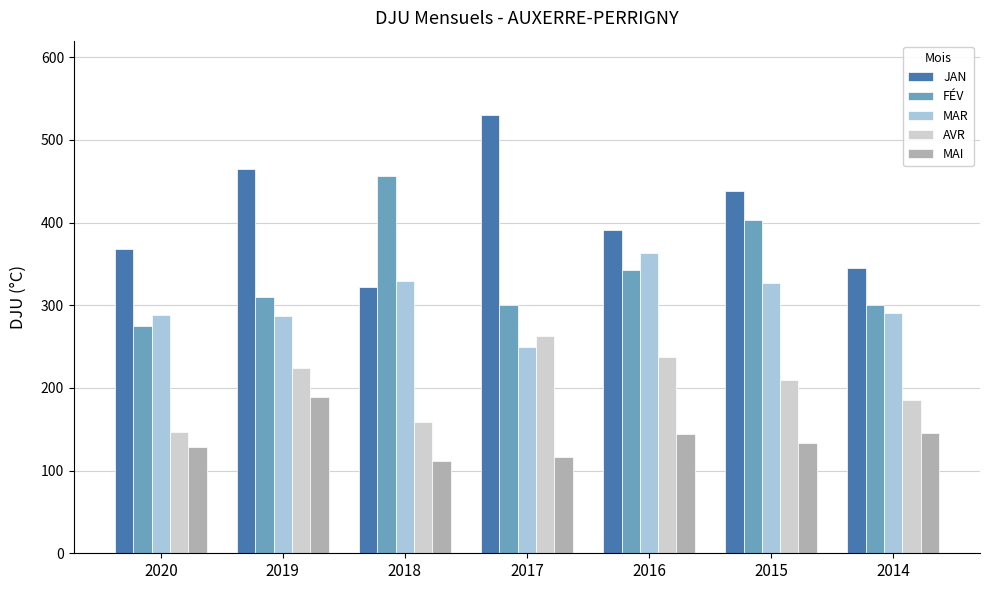

What is the value of the AVR bar at the 5th from the left?

238.0